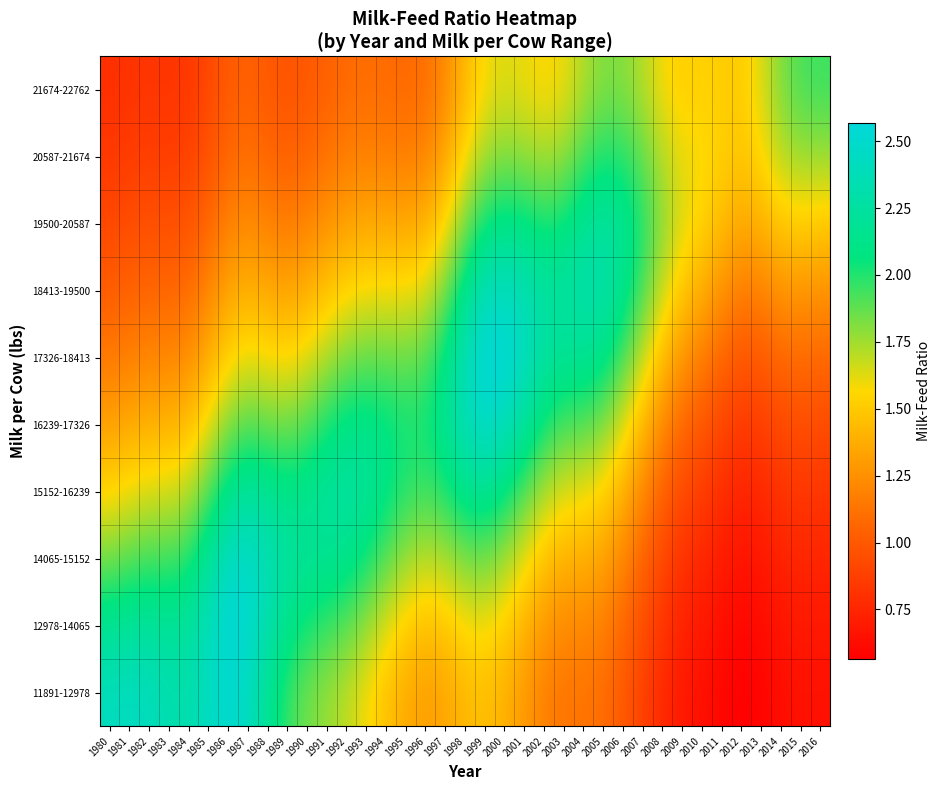

Which category has the lowest value across all series?

2012